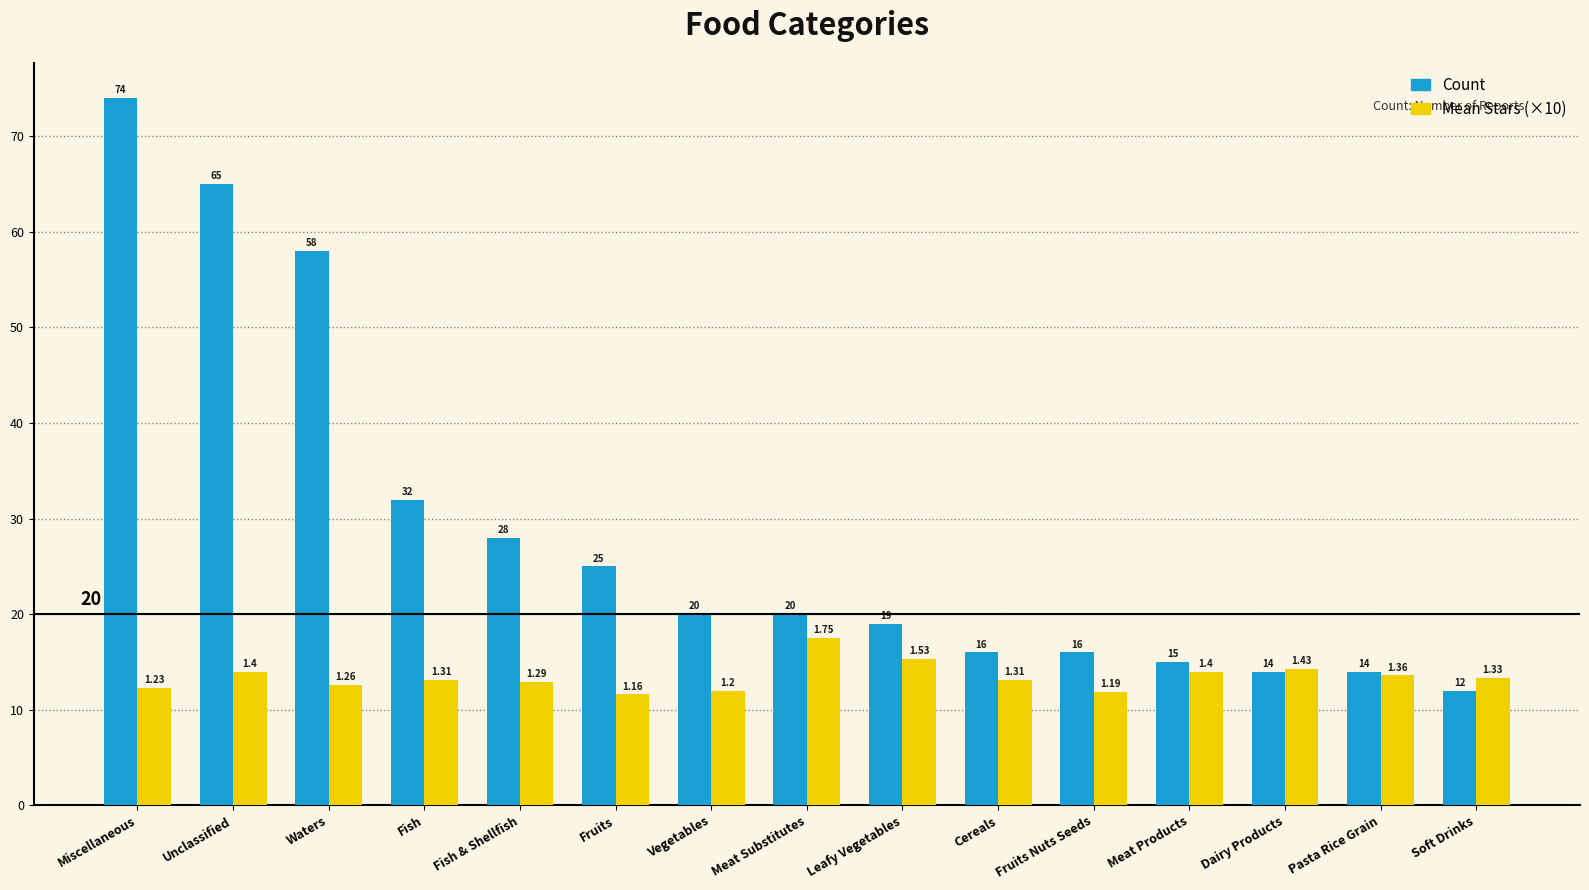

At which label is Count closest to 43?

Fish